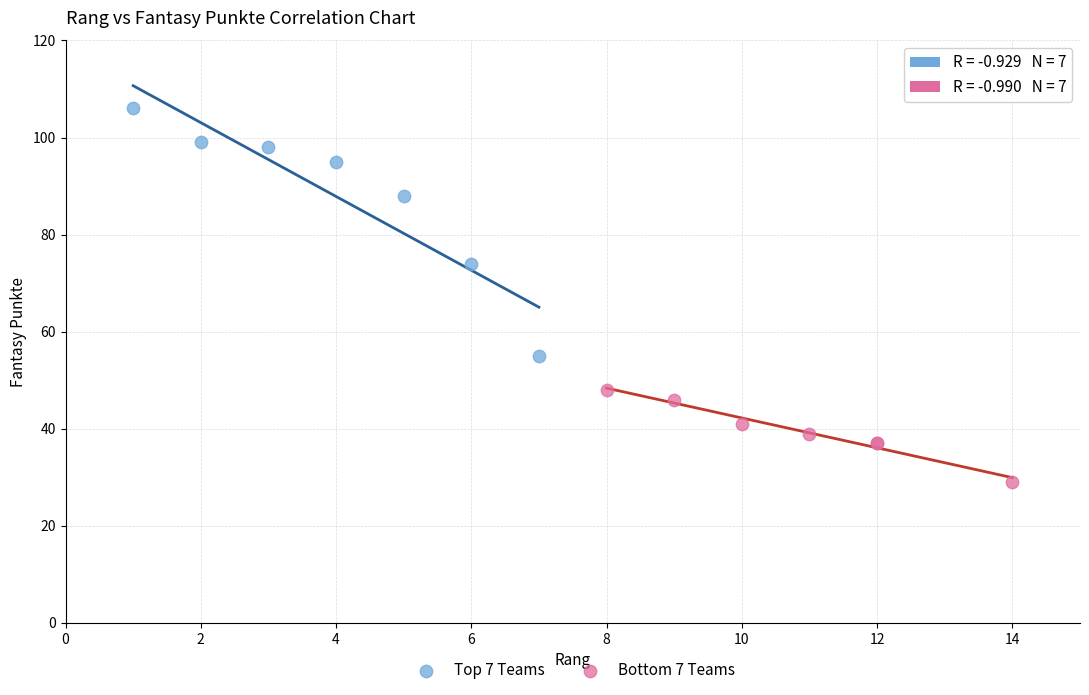

Which series contains the lowest Y value?

Bottom 7 Teams